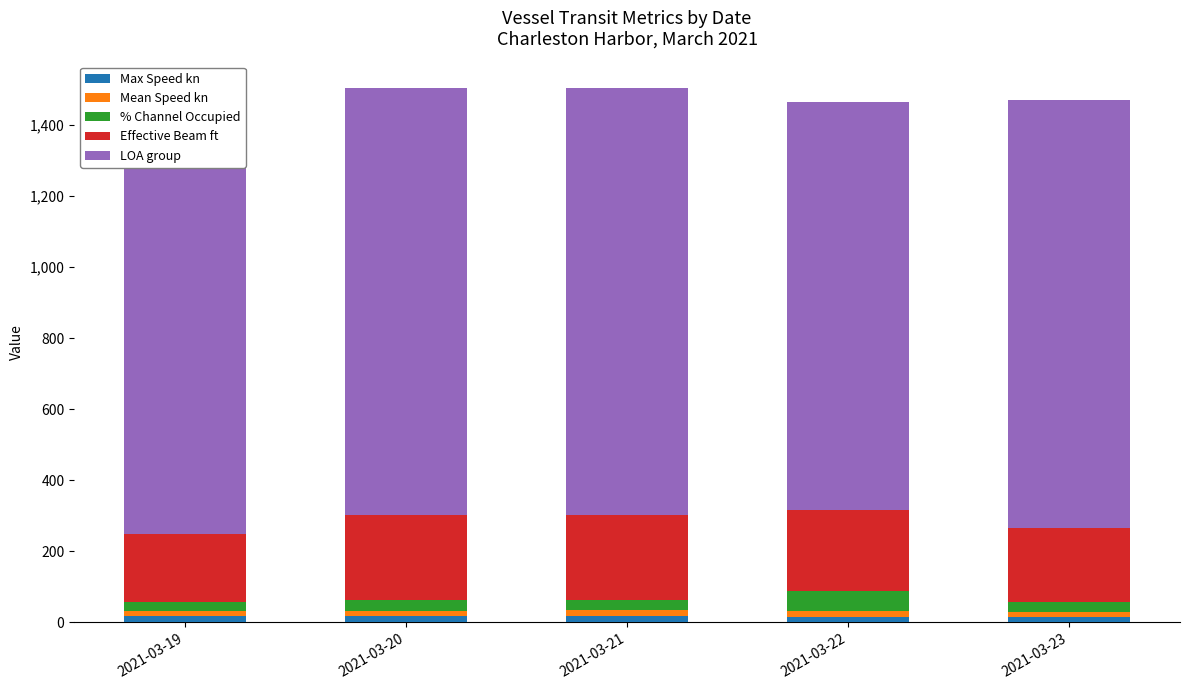

Count the number of categories in the chart.

5